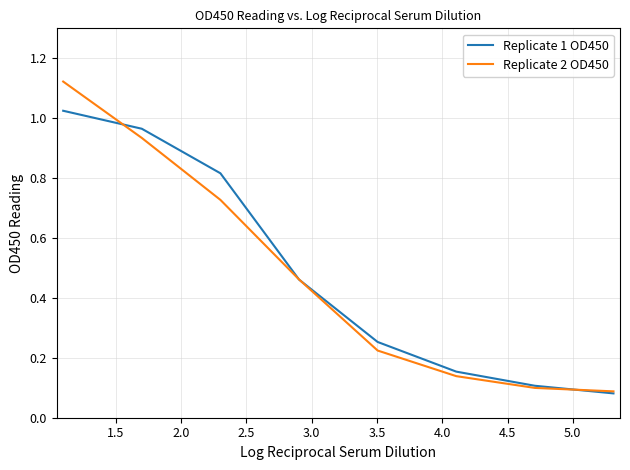

Does the chart display data point markers on the line(s)?

No